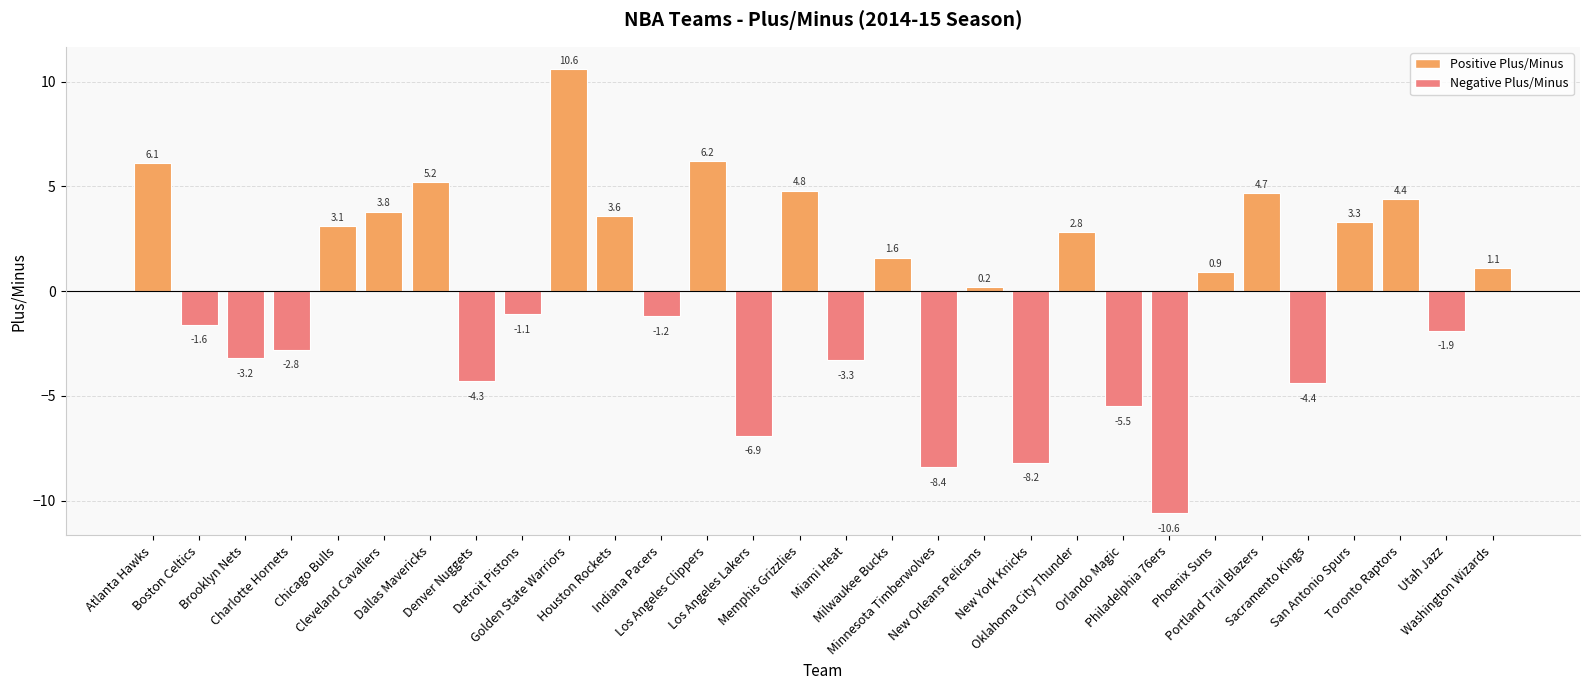

Reading right to left, what are all the values shown in this chart?

Washington Wizards=1.1	Utah Jazz=-1.9	Toronto Raptors=4.4	San Antonio Spurs=3.3	Sacramento Kings=-4.4	Portland Trail Blazers=4.7	Phoenix Suns=0.9	Philadelphia 76ers=-10.6	Orlando Magic=-5.5	Oklahoma City Thunder=2.8	New York Knicks=-8.2	New Orleans Pelicans=0.2	Minnesota Timberwolves=-8.4	Milwaukee Bucks=1.6	Miami Heat=-3.3	Memphis Grizzlies=4.8	Los Angeles Lakers=-6.9	Los Angeles Clippers=6.2	Indiana Pacers=-1.2	Houston Rockets=3.6	Golden State Warriors=10.6	Detroit Pistons=-1.1	Denver Nuggets=-4.3	Dallas Mavericks=5.2	Cleveland Cavaliers=3.8	Chicago Bulls=3.1	Charlotte Hornets=-2.8	Brooklyn Nets=-3.2	Boston Celtics=-1.6	Atlanta Hawks=6.1